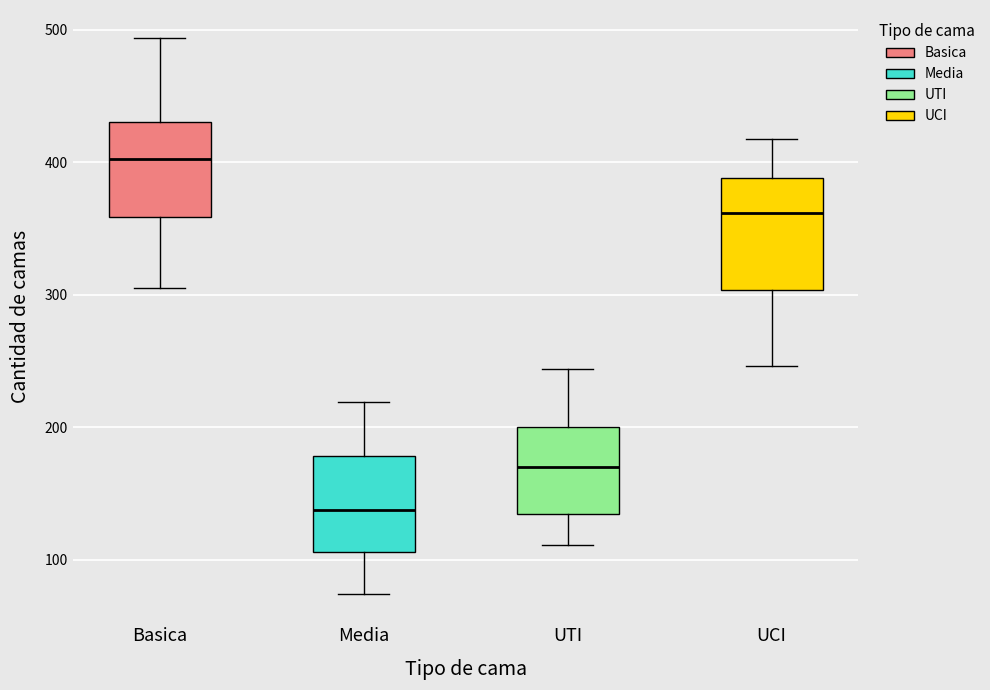

Where is the upper edge of the box for Media on the y-axis? The values are not printed on the chart, so give them approximately, as read against the axis.

180